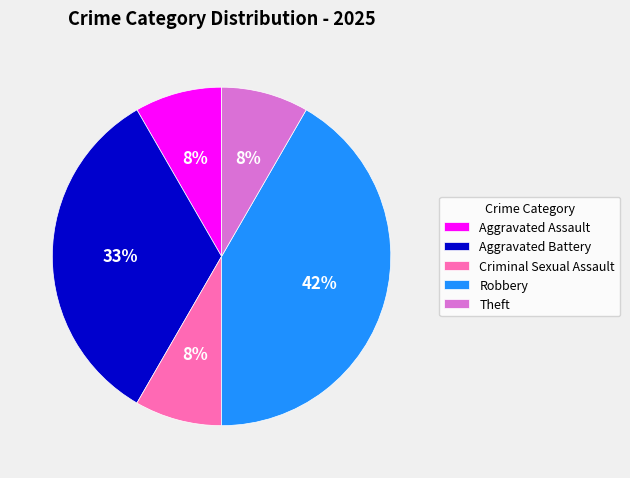

Combined, do Theft and Criminal Sexual Assault account for over 50%?

No